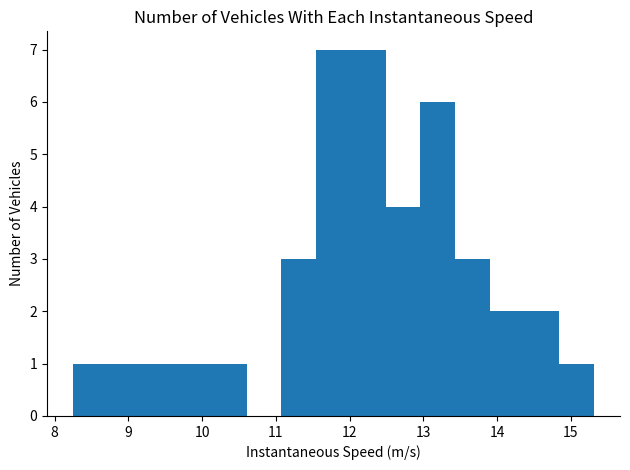

Reading left to right, list every bar in this chart as the range it spans on the x-axis followed by its height. Neither the bar edges nor the heights are printed on the chart, so give them approximately, as read against the axes.

8.3 to 8.7: 1
8.7 to 9.2: 1
9.2 to 9.7: 1
9.7 to 10.1: 1
10.1 to 10.6: 1
10.6 to 11.1: 0
11.1 to 11.5: 3
11.5 to 12.0: 7
12.0 to 12.5: 7
12.5 to 13.0: 4
13.0 to 13.4: 6
13.4 to 13.9: 3
13.9 to 14.4: 2
14.4 to 14.8: 2
14.8 to 15.3: 1